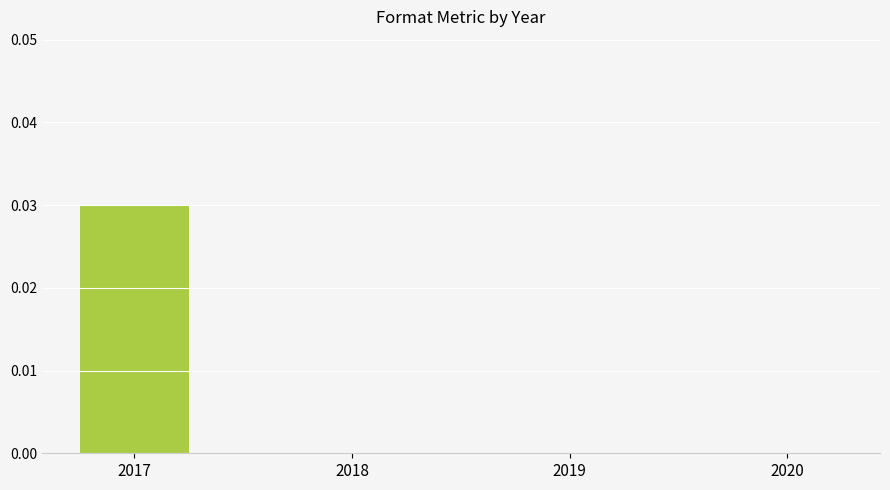

The chart shows a value of 0.0 at 2018. True or false?

True